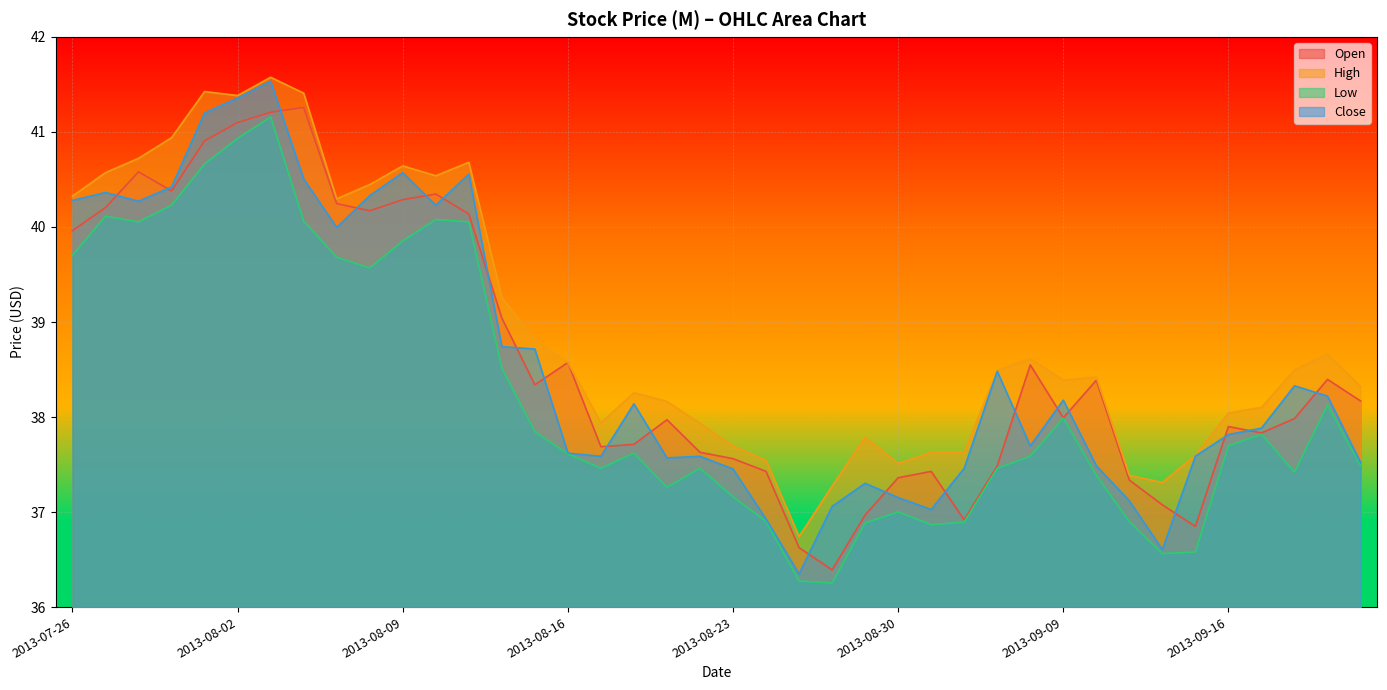

What is the difference between the second highest and minimum values in the low series?

4.7